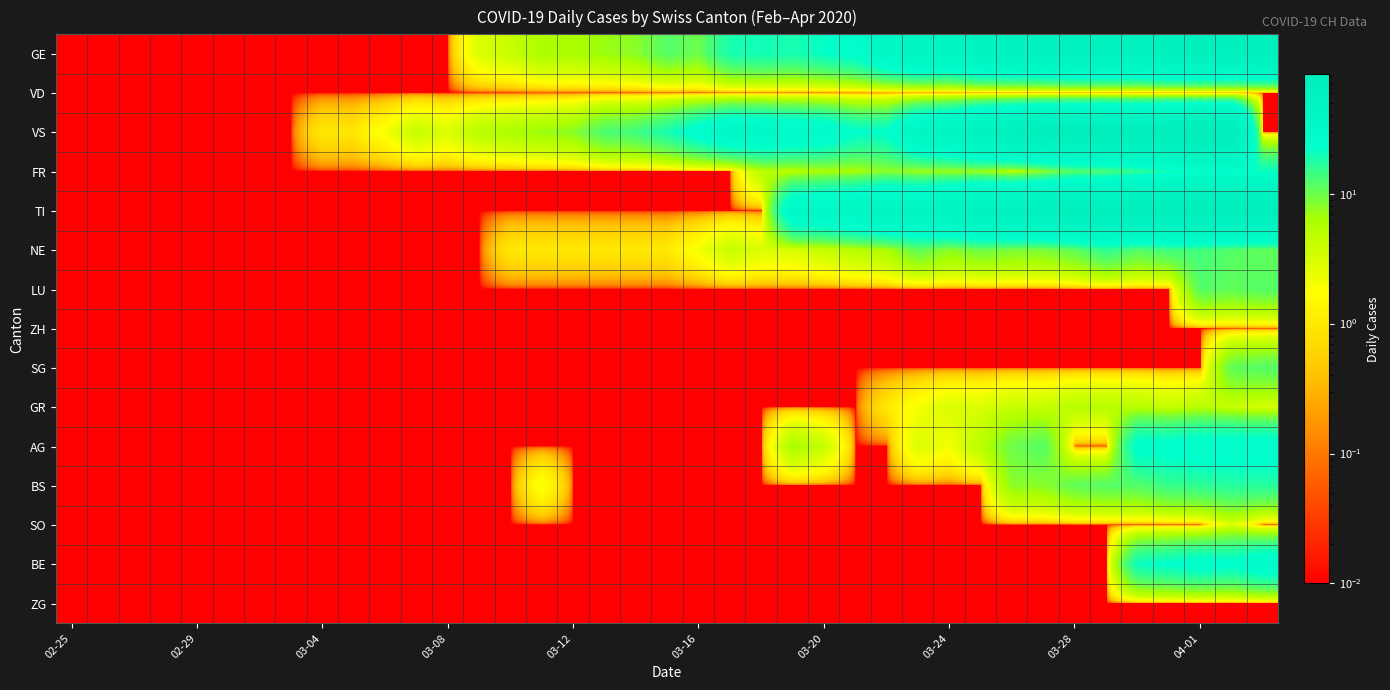

Reading left to right, list all the values displayed in this chart.

GE: 0.0	0.0	0.0	0.0	0.0	0.0	0.0	0.0	0.0	0.0	0.0	0.0	0.0	3.0	4.0	6.0	6.0	7.0	8.0	12.0	10.0	19.0	20.0	19.0	22.0	25.0	36.0	43.0	41.0	50.0	52.0	54.0	59.0	59.0	57.0	64.0	64.0	62.0	65.0
VD: 0.0	0.0	0.0	0.0	0.0	0.0	0.0	0.0	0.0	0.0	0.0	0.0	0.0	0.0	0.0	0.0	0.0	0.0	0.0	0.0	0.0	0.0	0.0	0.0	0.0	0.0	0.0	0.0	0.0	0.0	0.0	0.0	0.0	0.0	0.0	0.0	0.0	0.0	0.0
VS: 0.0	0.0	0.0	0.0	0.0	0.0	0.0	0.0	1.0	1.0	2.0	4.0	3.0	5.0	6.0	7.0	8.0	13.0	14.0	19.0	27.0	35.0	34.0	32.0	30.0	23.0	23.0	41.0	46.0	58.0	66.0	73.0	76.0	78.0	76.0	80.0	83.0	83.0	0.0
FR: 0.0	0.0	0.0	0.0	0.0	0.0	0.0	0.0	0.0	0.0	0.0	0.0	0.0	0.0	0.0	0.0	0.0	0.0	0.0	0.0	0.0	0.0	5.0	5.0	6.0	6.0	8.0	7.0	7.0	7.0	5.0	8.0	12.0	13.0	16.0	20.0	23.0	23.0	21.0
TI: 0.0	0.0	0.0	0.0	0.0	0.0	0.0	0.0	0.0	0.0	0.0	0.0	0.0	0.0	0.0	0.0	0.0	0.0	0.0	0.0	0.0	0.0	0.0	33.0	35.0	40.0	46.0	45.0	50.0	57.0	60.0	61.0	69.0	69.0	75.0	74.0	76.0	75.0	75.0
NE: 0.0	0.0	0.0	0.0	0.0	0.0	0.0	0.0	0.0	0.0	0.0	0.0	0.0	0.0	1.0	1.0	1.0	1.0	1.0	1.0	2.0	4.0	3.0	3.0	4.0	5.0	6.0	11.0	8.0	10.0	9.0	9.0	11.0	16.0	12.0	14.0	14.0	12.0	11.0
LU: 0.0	0.0	0.0	0.0	0.0	0.0	0.0	0.0	0.0	0.0	0.0	0.0	0.0	0.0	0.0	0.0	0.0	0.0	0.0	0.0	0.0	0.0	0.0	0.0	0.0	0.0	0.0	0.0	0.0	0.0	0.0	0.0	0.0	0.0	0.0	0.0	12.0	11.0	12.0
ZH: 0.0	0.0	0.0	0.0	0.0	0.0	0.0	0.0	0.0	0.0	0.0	0.0	0.0	0.0	0.0	0.0	0.0	0.0	0.0	0.0	0.0	0.0	0.0	0.0	0.0	0.0	0.0	0.0	0.0	0.0	0.0	0.0	0.0	0.0	0.0	0.0	0.0	0.0	0.0
SG: 0.0	0.0	0.0	0.0	0.0	0.0	0.0	0.0	0.0	0.0	0.0	0.0	0.0	0.0	0.0	0.0	0.0	0.0	0.0	0.0	0.0	0.0	0.0	0.0	0.0	0.0	0.0	0.0	0.0	0.0	0.0	0.0	0.0	0.0	0.0	0.0	0.0	11.0	12.0
GR: 0.0	0.0	0.0	0.0	0.0	0.0	0.0	0.0	0.0	0.0	0.0	0.0	0.0	0.0	0.0	0.0	0.0	0.0	0.0	0.0	0.0	0.0	0.0	0.0	0.0	0.0	1.0	2.0	3.0	3.0	4.0	4.0	5.0	5.0	5.0	4.0	5.0	4.0	3.0
AG: 0.0	0.0	0.0	0.0	0.0	0.0	0.0	0.0	0.0	0.0	0.0	0.0	0.0	0.0	0.0	0.0	0.0	0.0	0.0	0.0	0.0	0.0	0.0	6.0	4.0	0.0	0.0	3.0	2.0	5.0	10.0	12.0	0.0	0.0	25.0	25.0	27.0	27.0	27.0
BS: 0.0	0.0	0.0	0.0	0.0	0.0	0.0	0.0	0.0	0.0	0.0	0.0	0.0	0.0	0.0	2.0	0.0	0.0	0.0	0.0	0.0	0.0	0.0	0.0	0.0	0.0	0.0	0.0	0.0	0.0	8.0	8.0	11.0	12.0	12.0	15.0	16.0	17.0	17.0
SO: 0.0	0.0	0.0	0.0	0.0	0.0	0.0	0.0	0.0	0.0	0.0	0.0	0.0	0.0	0.0	0.0	0.0	0.0	0.0	0.0	0.0	0.0	0.0	0.0	0.0	0.0	0.0	0.0	0.0	0.0	0.0	0.0	0.0	0.0	0.0	0.0	0.0	3.0	0.0
BE: 0.0	0.0	0.0	0.0	0.0	0.0	0.0	0.0	0.0	0.0	0.0	0.0	0.0	0.0	0.0	0.0	0.0	0.0	0.0	0.0	0.0	0.0	0.0	0.0	0.0	0.0	0.0	0.0	0.0	0.0	0.0	0.0	0.0	0.0	21.0	23.0	26.0	24.0	30.0
ZG: 0.0	0.0	0.0	0.0	0.0	0.0	0.0	0.0	0.0	0.0	0.0	0.0	0.0	0.0	0.0	0.0	0.0	0.0	0.0	0.0	0.0	0.0	0.0	0.0	0.0	0.0	0.0	0.0	0.0	0.0	0.0	0.0	0.0	0.0	0.0	0.0	0.0	0.0	0.0